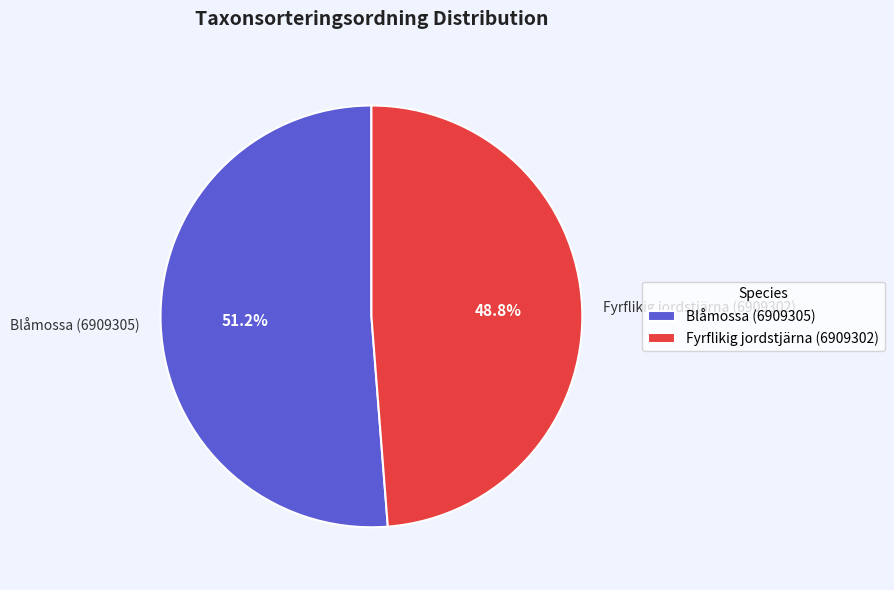

What is the largest slice in the pie chart?

Blåmossa (6909305)